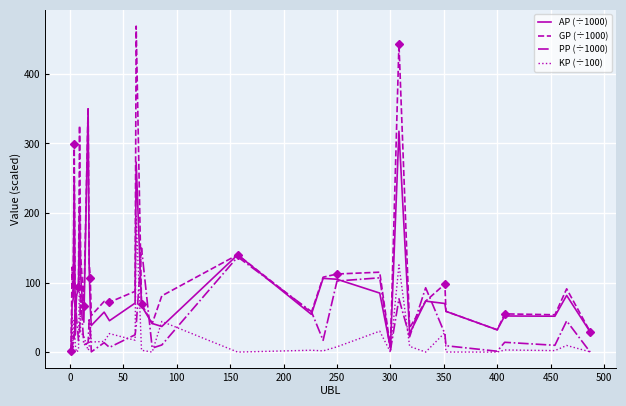

What are all the series names shown in the legend?

AP (÷1000), GP (÷1000), PP (÷1000), KP (÷100)